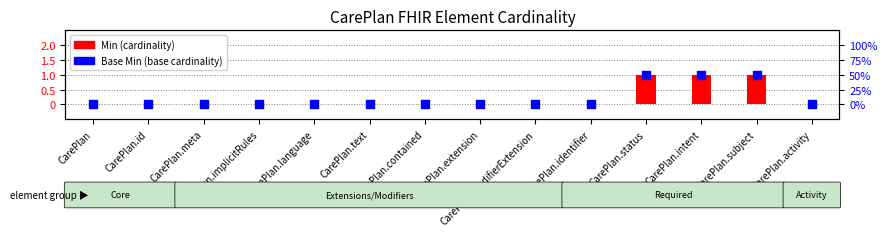

Which series contains the lowest Y value?

Min